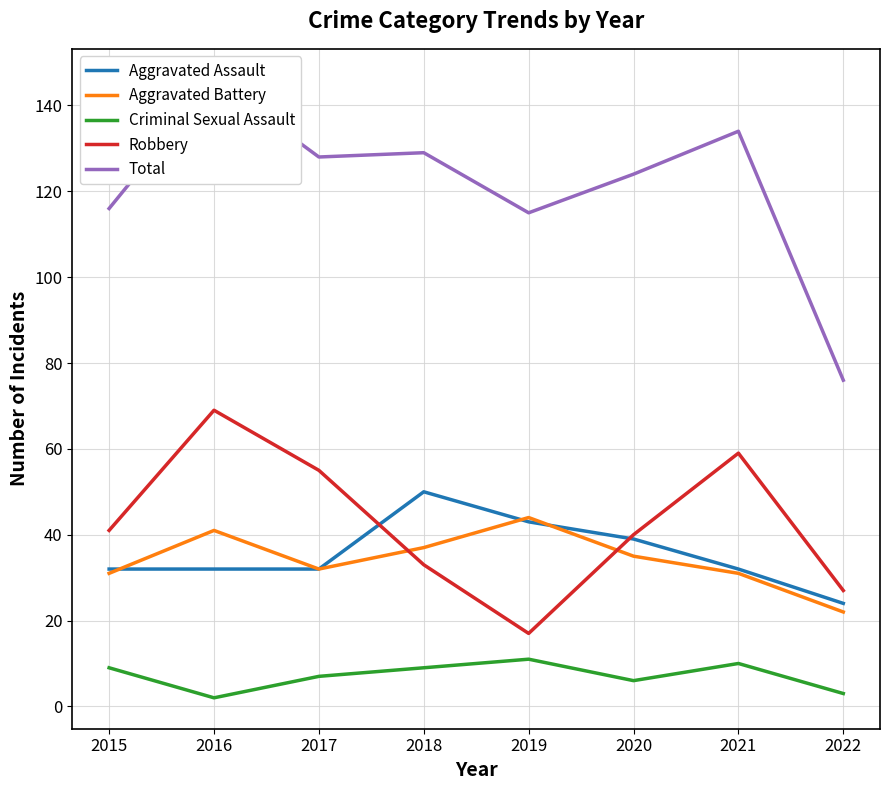

What is the sum of all Robbery values?

341